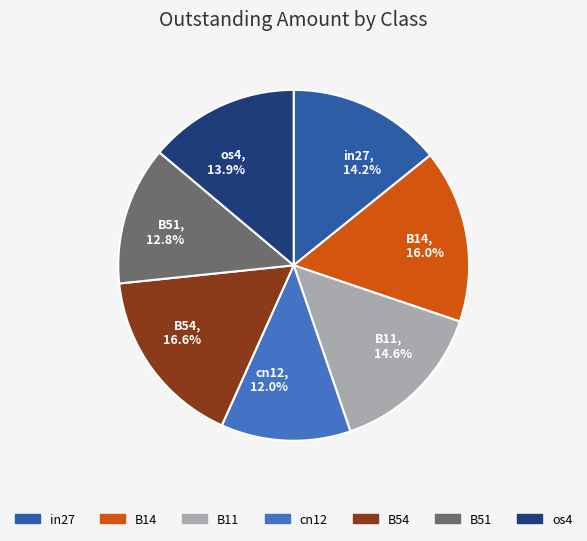

To the nearest percent, what is the combined percentage of B14 and cn12?

28%